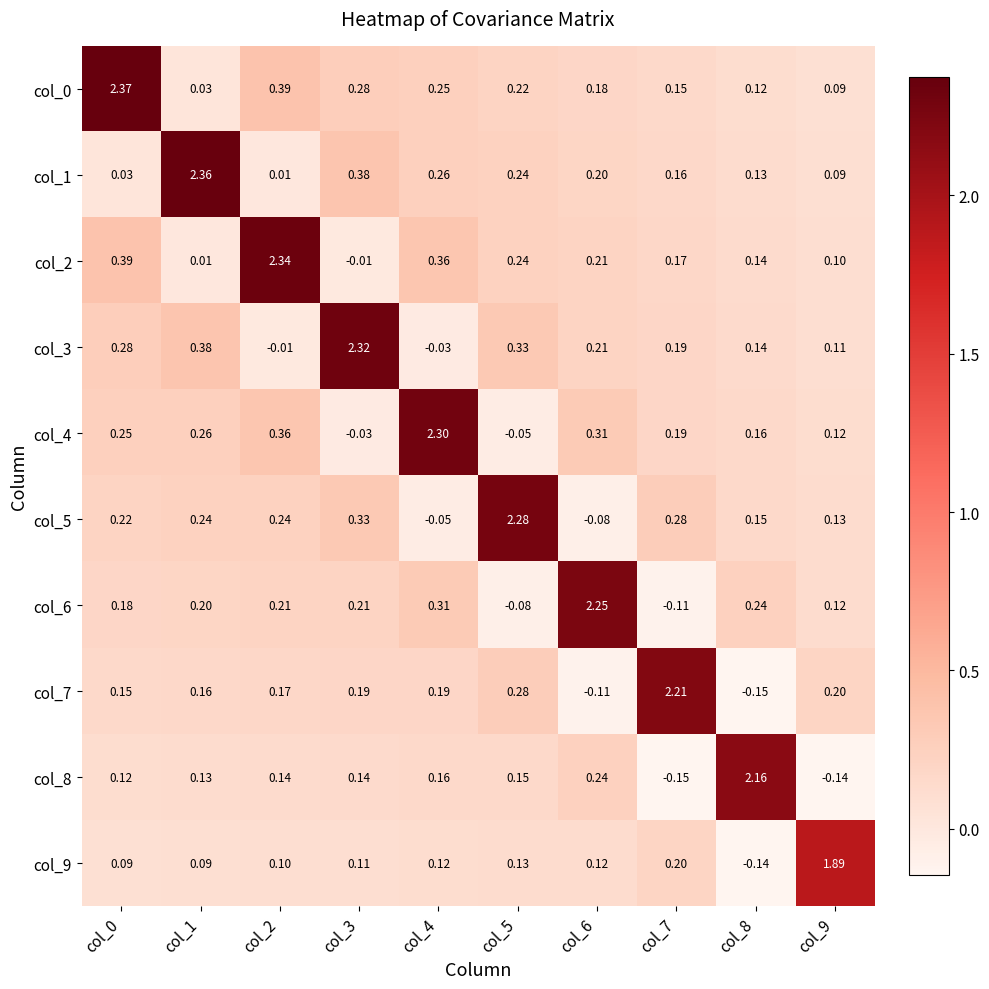

What is the spread (max minus min) of values at col_9?

2.0